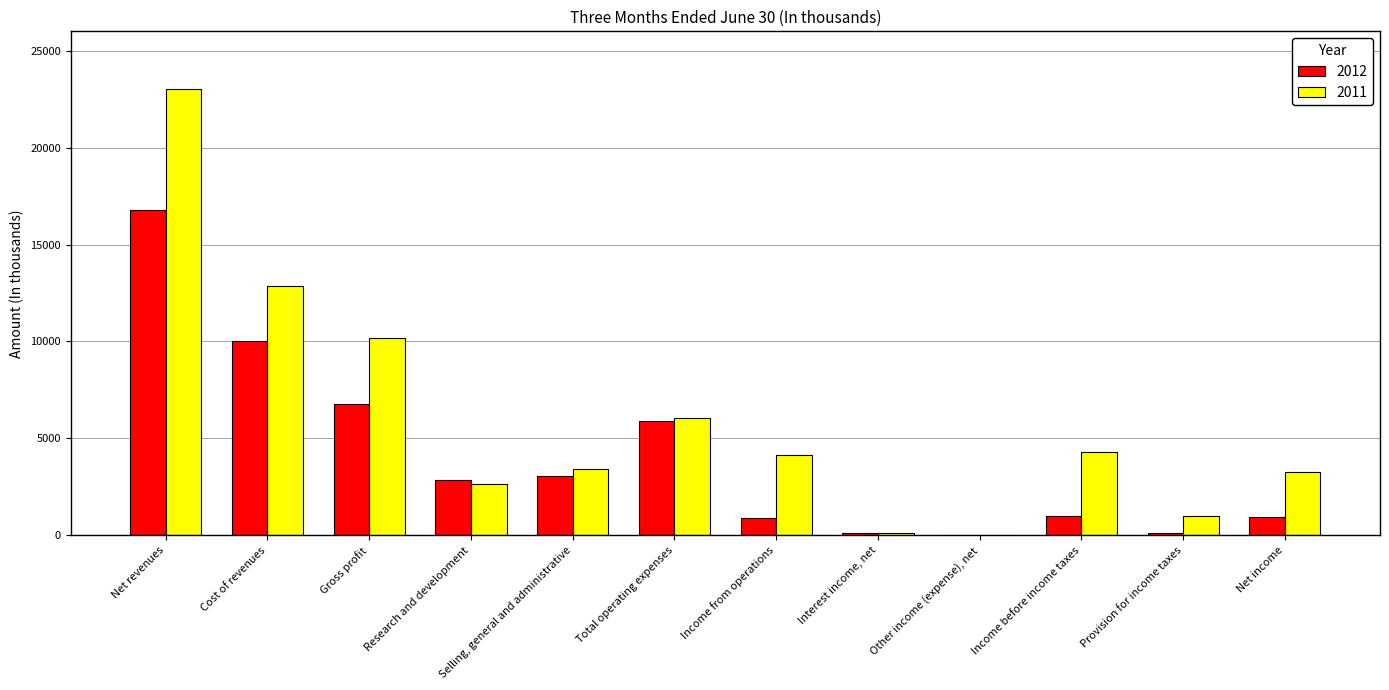

The value of 2011 at Income before income taxes is 6061. True or false?

False